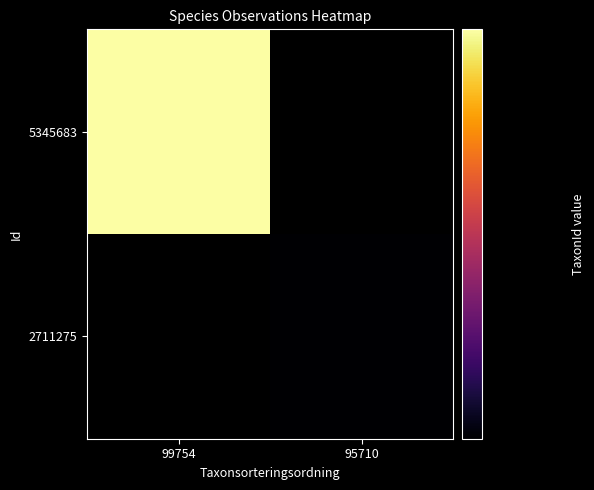

Rank the series at 95710 from highest to lowest value.

5345683, 2711275